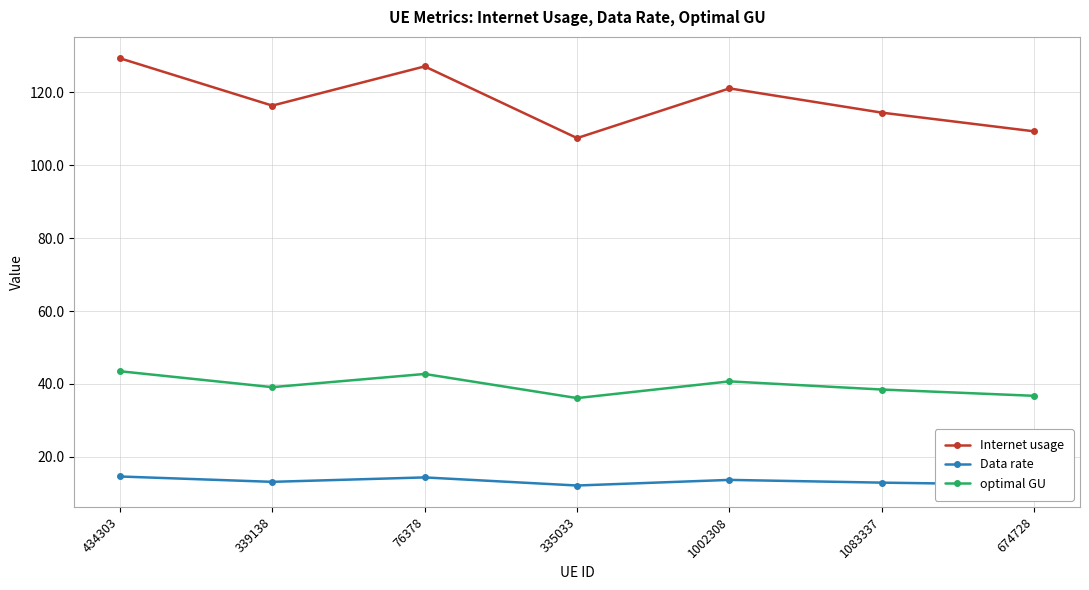

What is the spread (max minus min) of values at 339138?

103.2